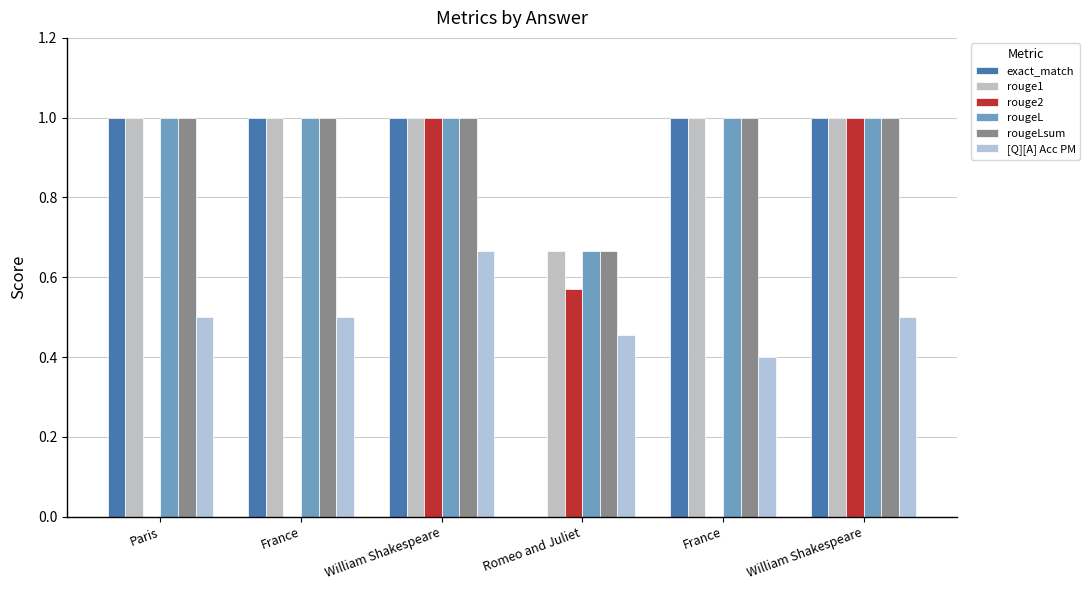

Are the bars grouped side by side (vs. stacked)?

Yes